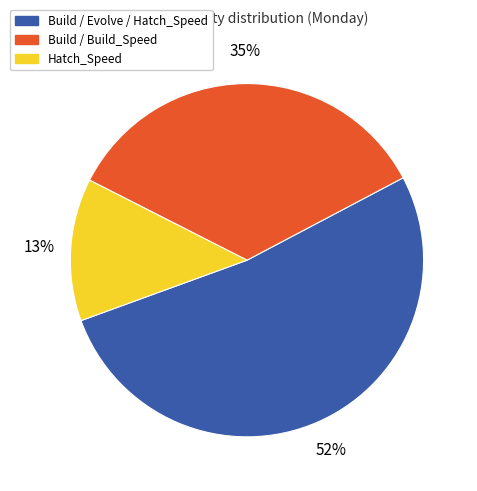

Does any single category account for the majority?

Yes